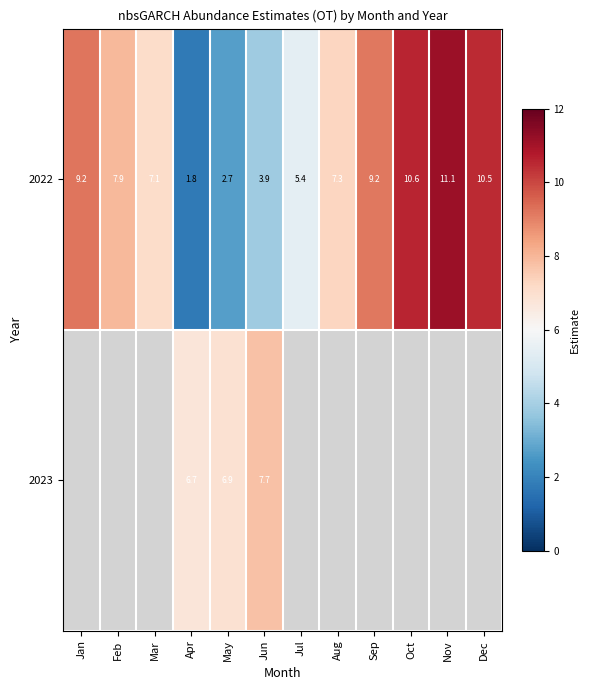

At which label does 2022 reach its peak?

Nov